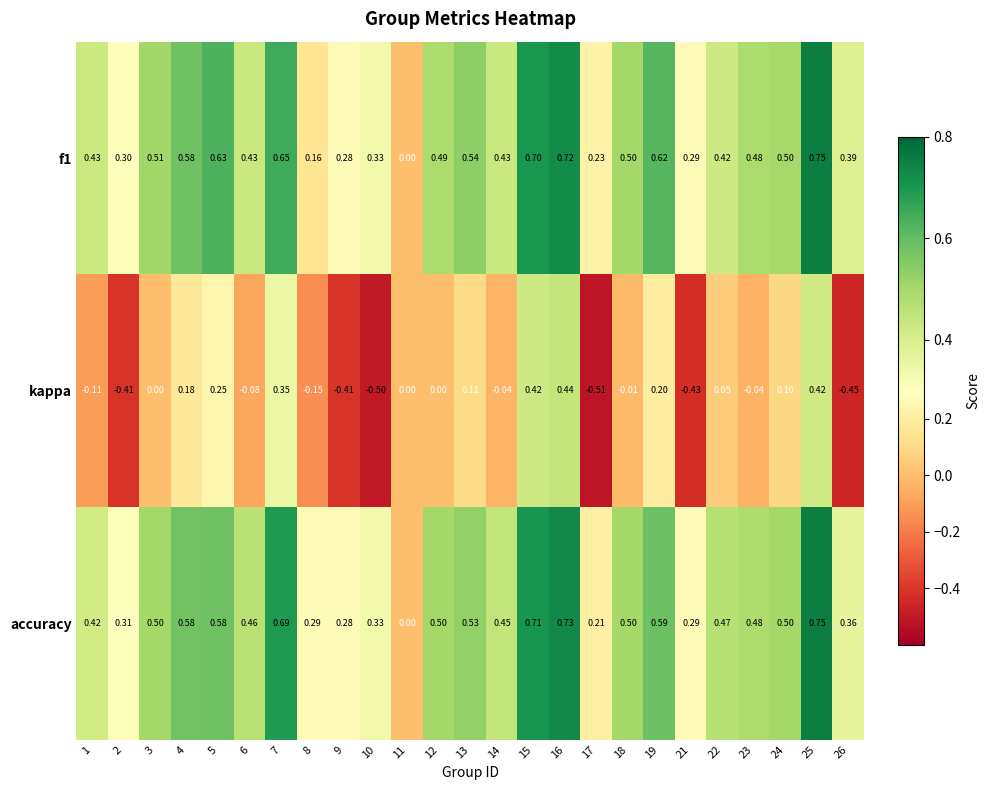

Which series changed the most between 14 and 26?

kappa